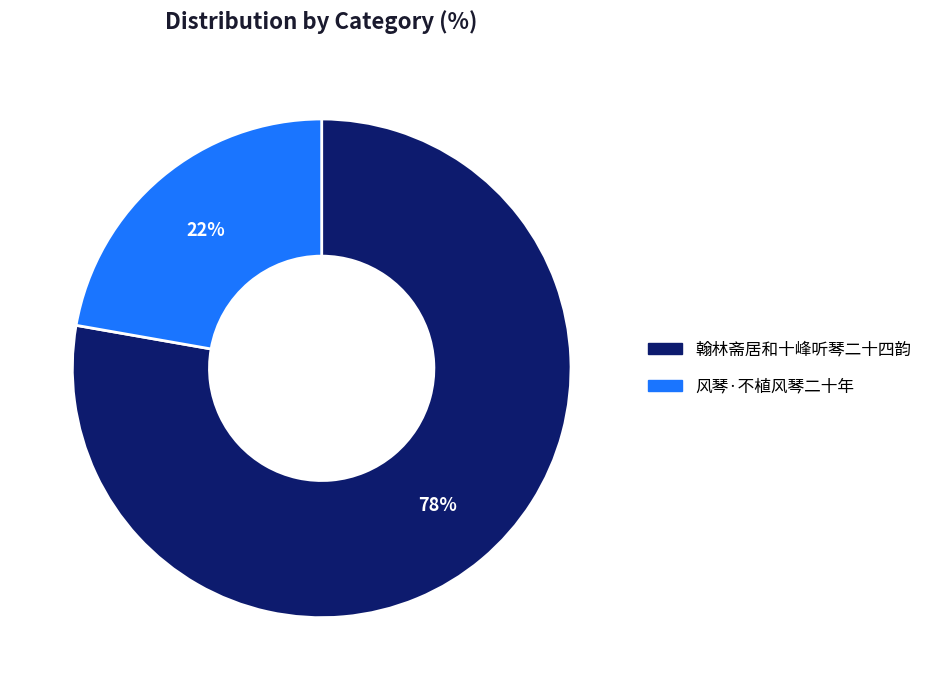

To the nearest percent, what is the combined percentage of 风琴·不植风琴二十年 and 翰林斋居和十峰听琴二十四韵?

100%